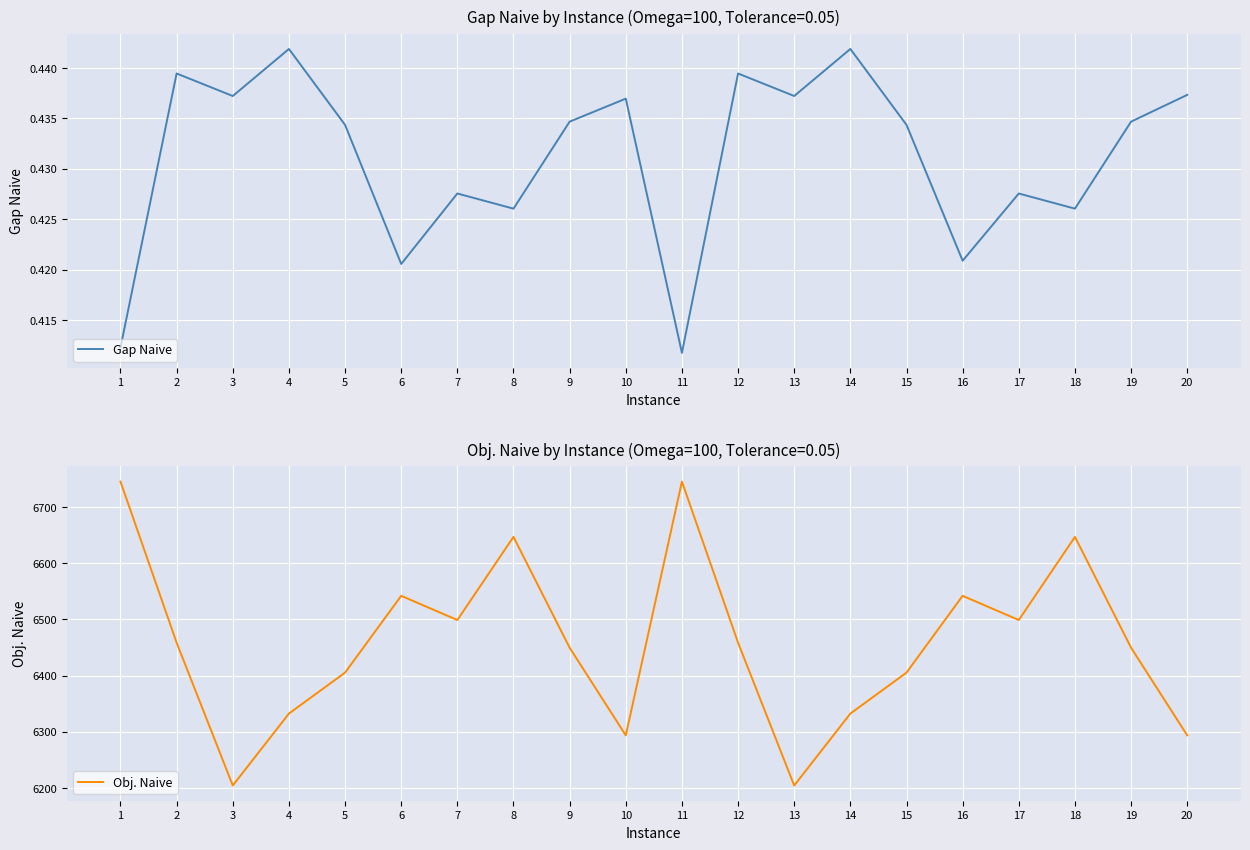

Between 7 and 8, which series saw the biggest shift?

Obj. Naive